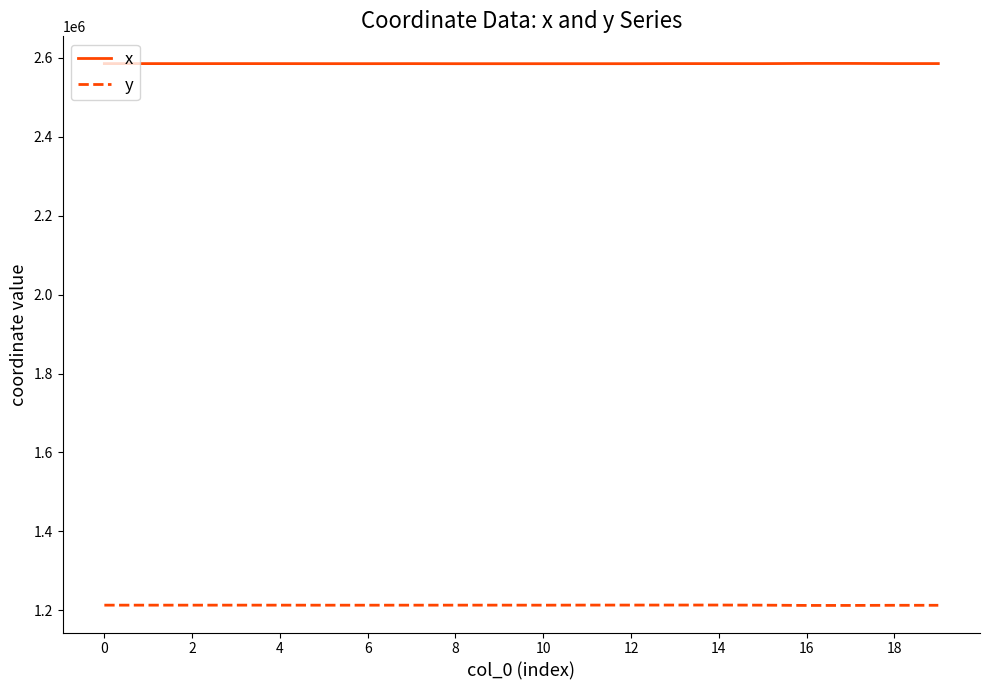

List the series in order of their overall mean, highest first.

x, y